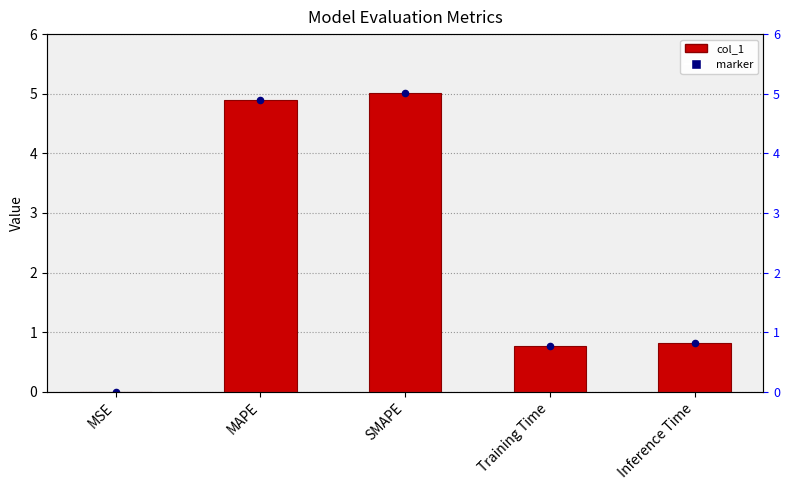

Which series has the widest spread of Y values?

col_1